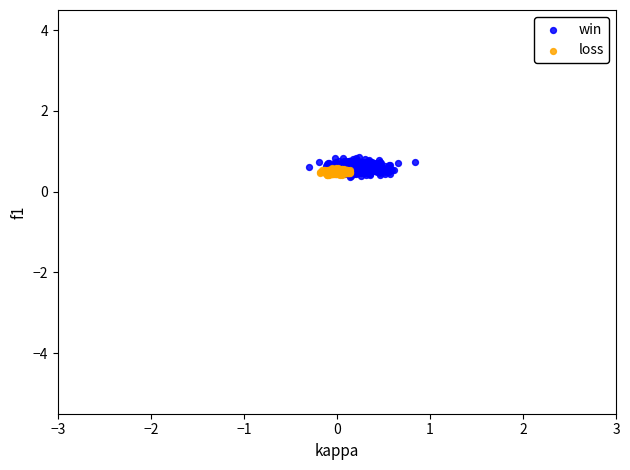

Which series has the widest spread of Y values?

win